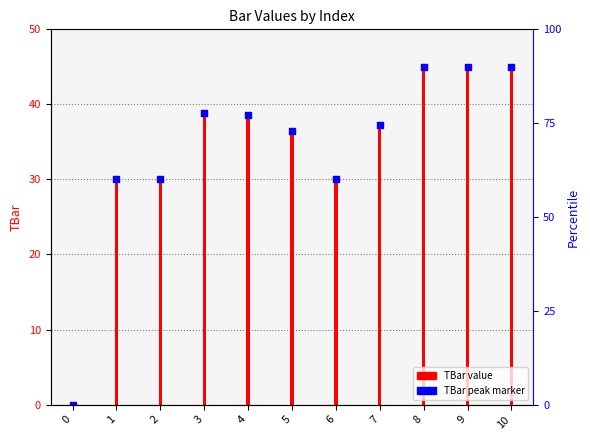

What is the total value across all series at 8?

90.0